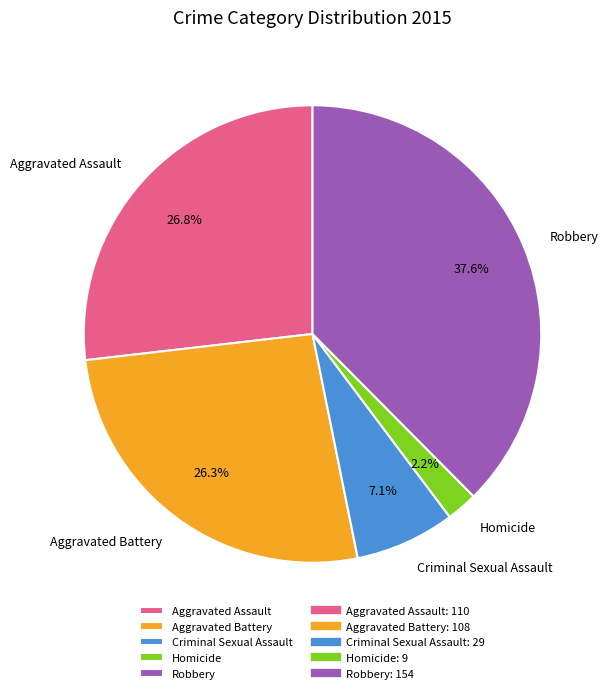

Does any single category account for the majority?

No